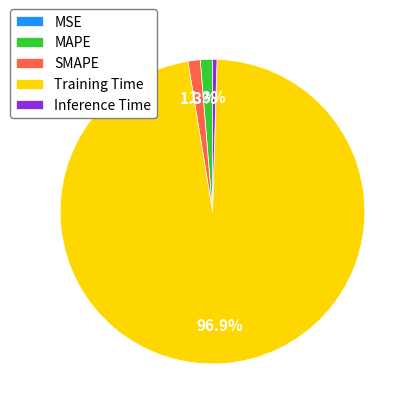

What portion of the pie excludes Training Time?

3.1%